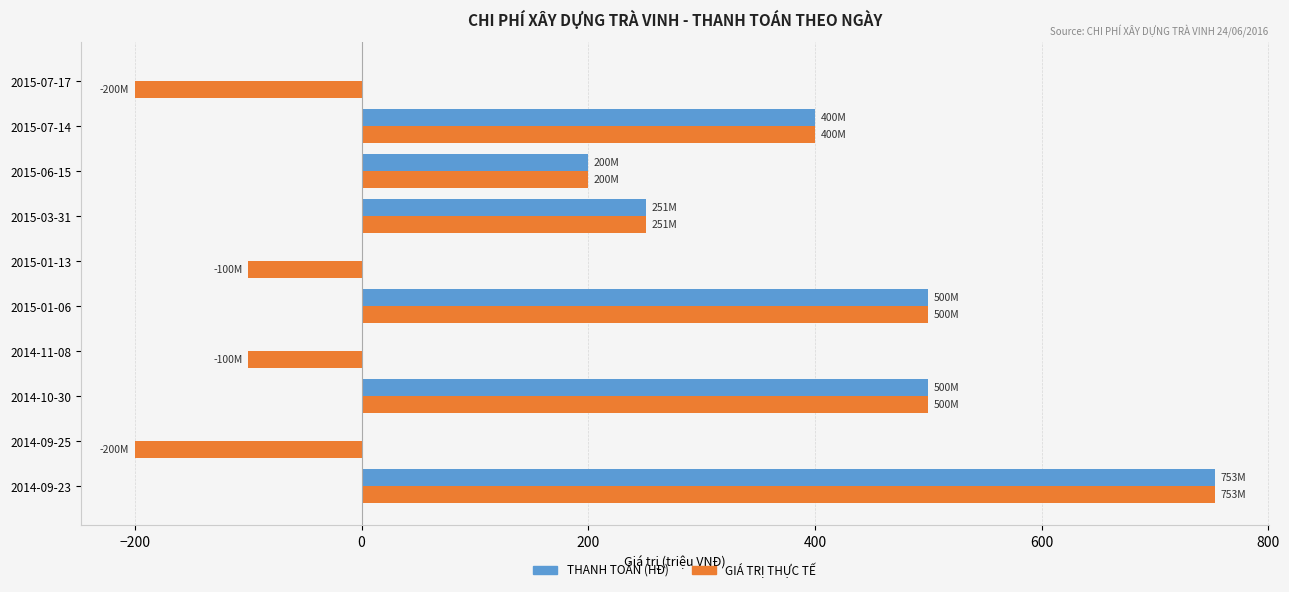

Where is THANH TOÁN (HĐ) nearest to the value 376?

2015-07-14